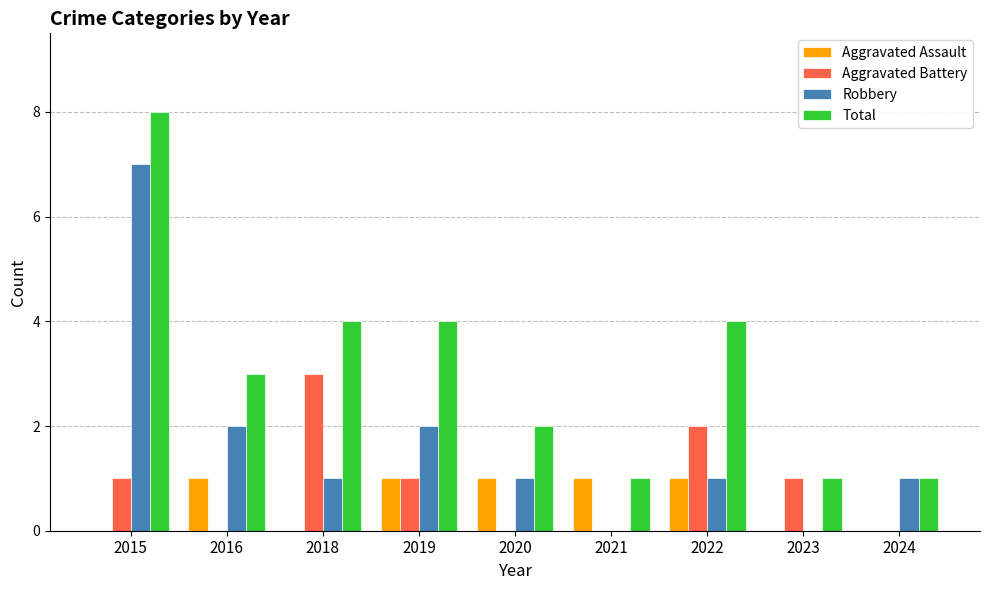

Between 2021 and 2022, which series saw the biggest shift?

Total